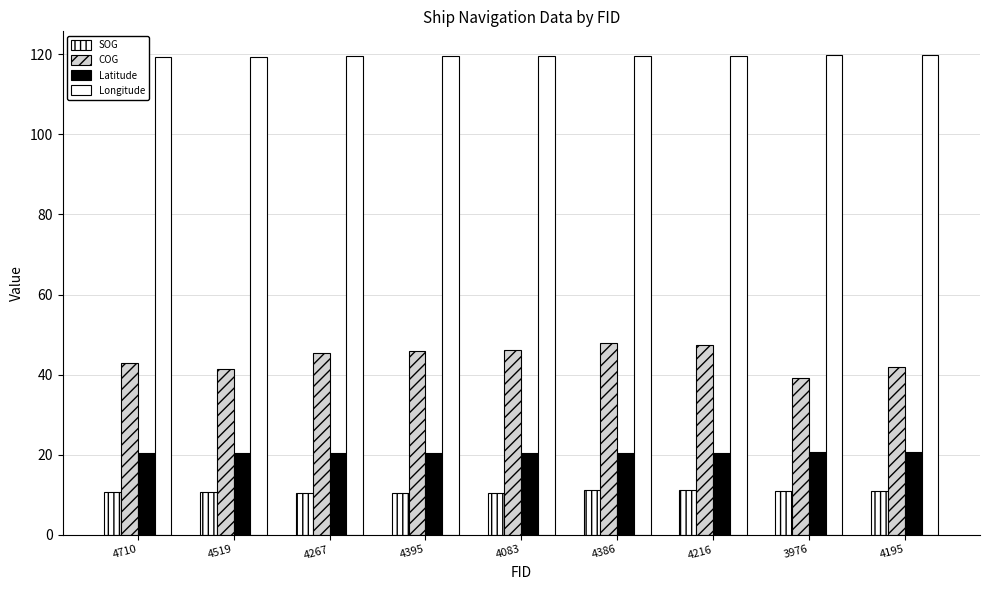

Rank the series at 4395 from lowest to highest value.

SOG, Latitude, COG, Longitude